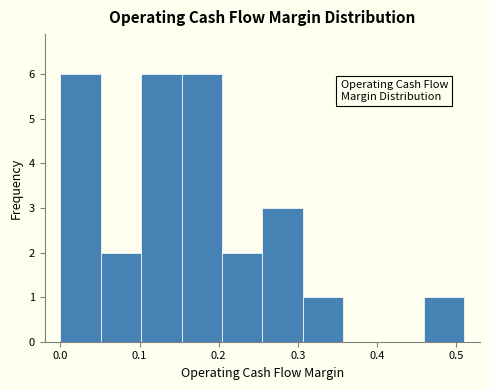

How tall is the bar that spans 0.00 to 0.05 on the x-axis? Neither the bar edges nor the heights are printed on the chart, so give them approximately, as read against the axes.

6